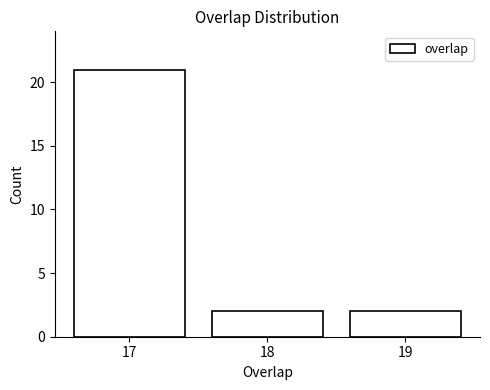

Over which range of the x-axis is the bar tallest?

16.5 to 17.5